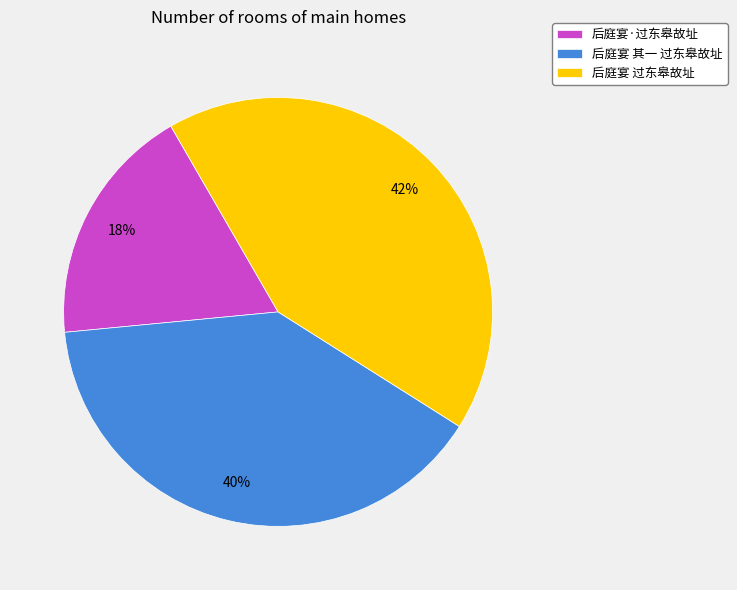

Which has a higher value, 后庭宴·过东皋故址 or 后庭宴 其一 过东皋故址?

后庭宴 其一 过东皋故址